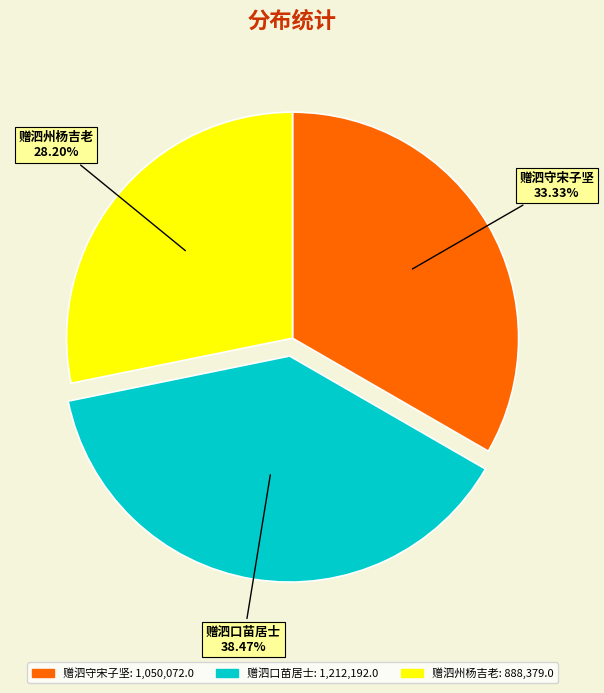

Does any single category account for the majority?

No